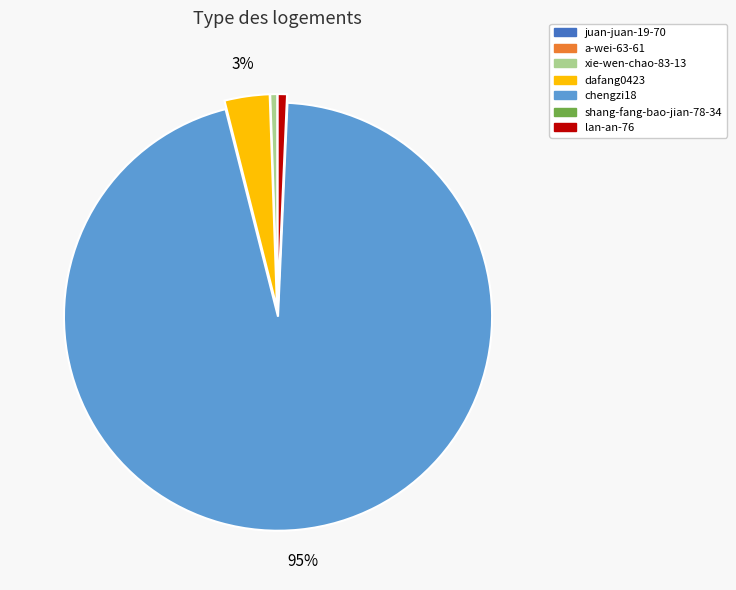

Which has a higher value, dafang0423 or chengzi18?

chengzi18